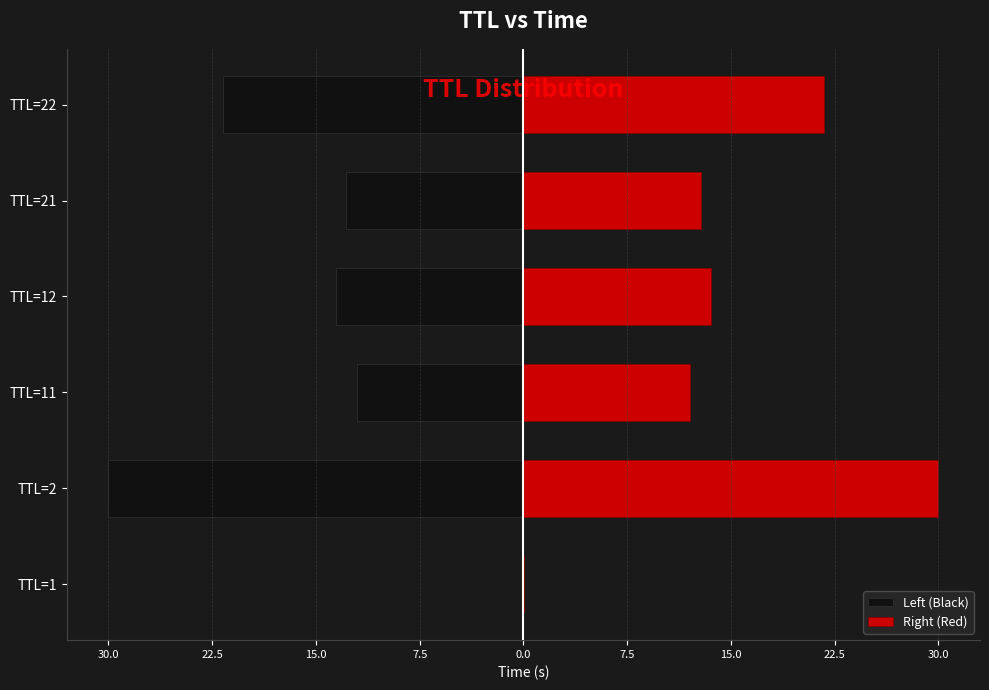

What is the difference between the maximum and minimum values in the Left (Black) series?

30.0